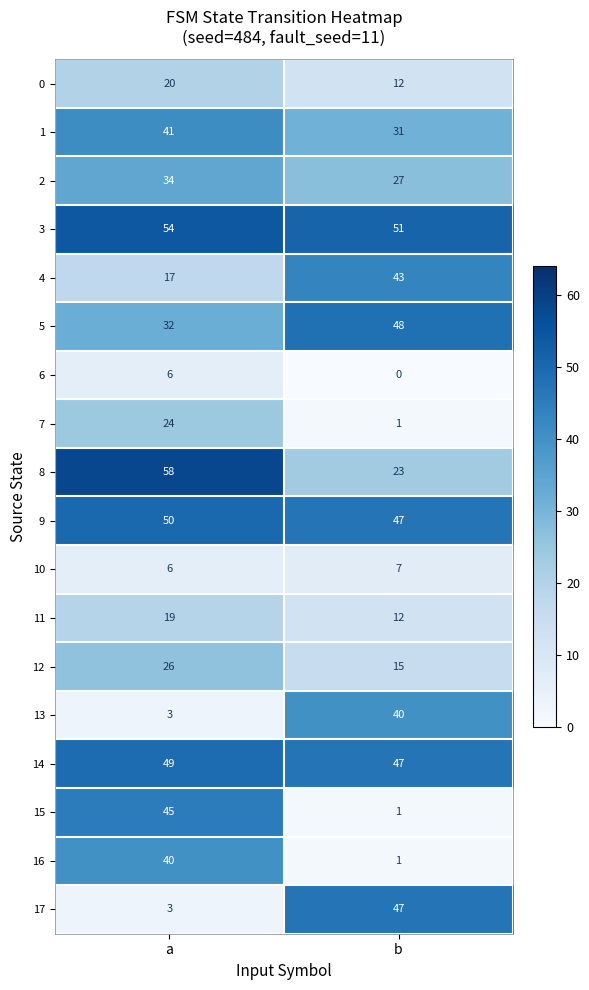

Is it true that 13 equals 1 at a?

False